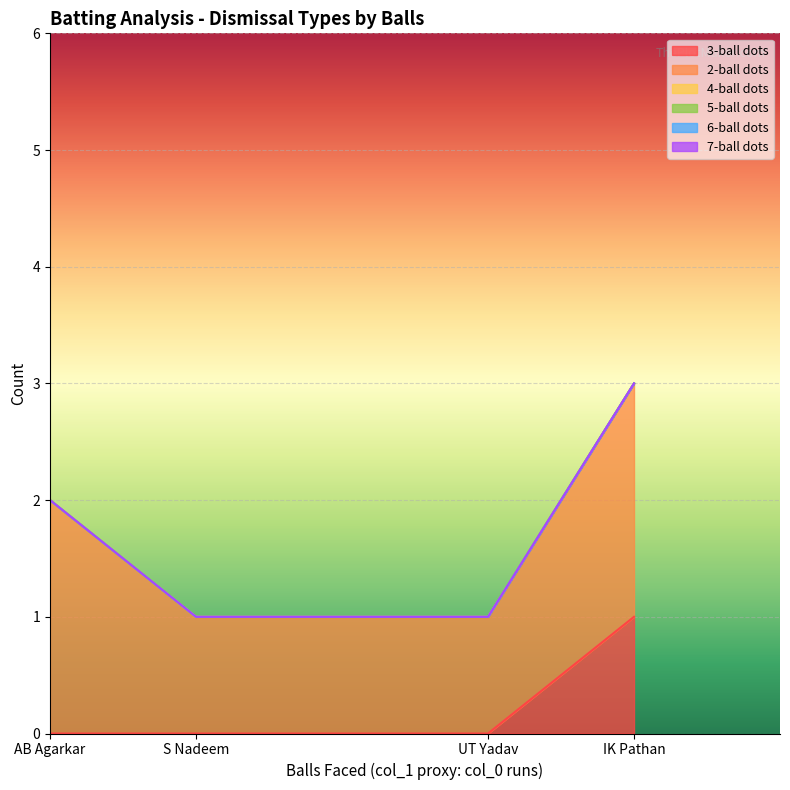

Does the chart display data point markers on the line(s)?

No